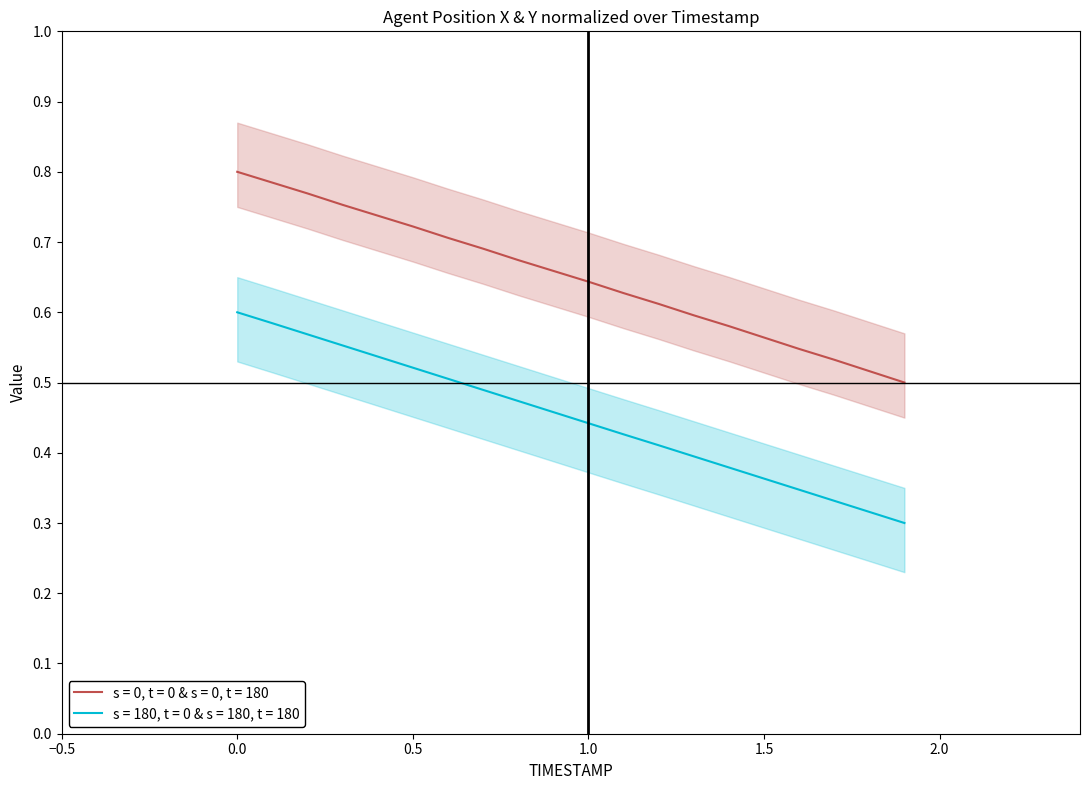

True or false: s = 0, t = 0 & s = 0, t = 180 and s = 180, t = 0 & s = 180, t = 180 cross at least once.

False